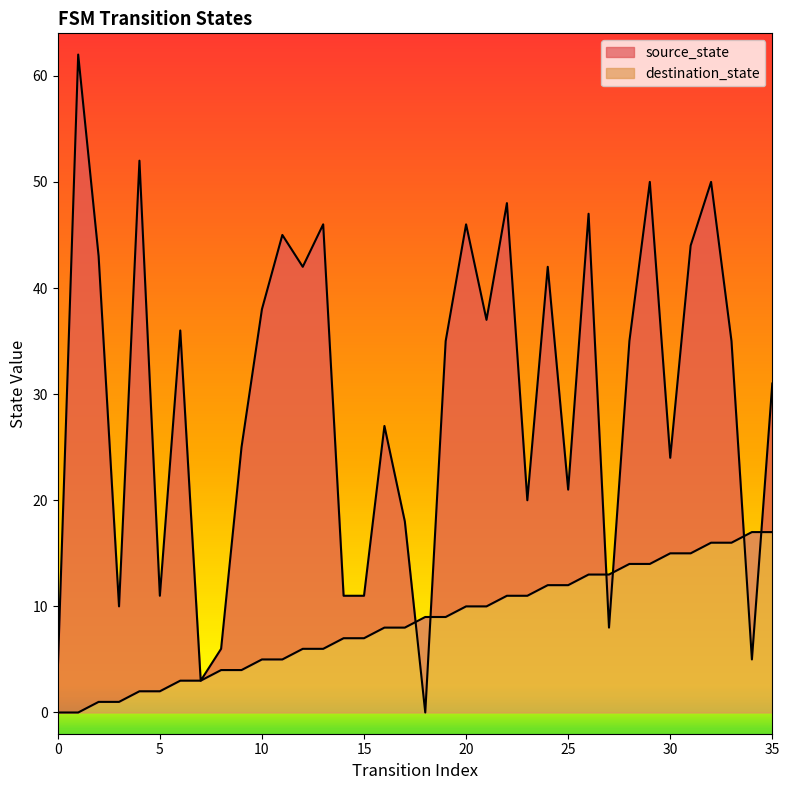

Which series has the largest total across all categories?

destination_state